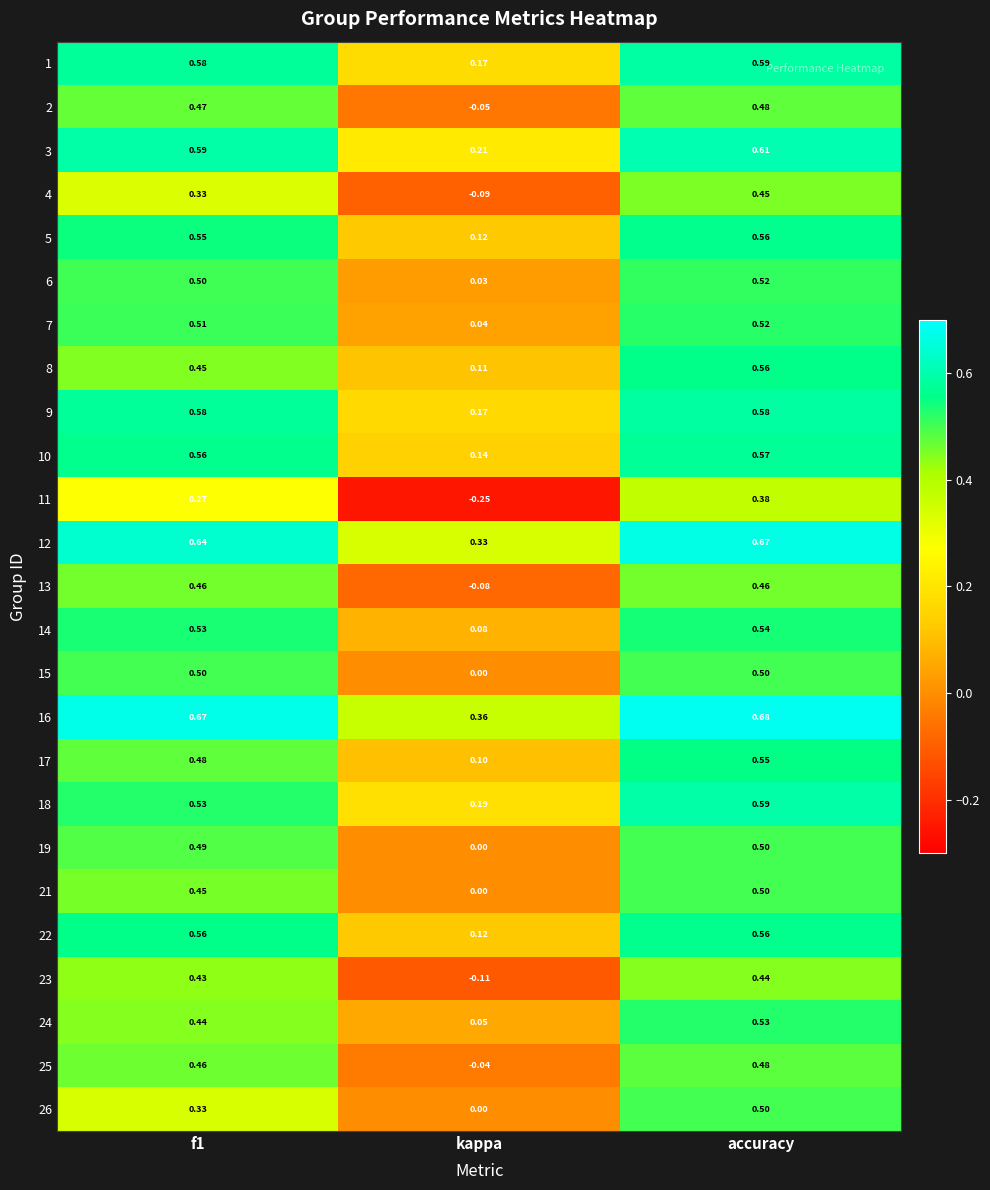

Which category has the lowest value in the 8 series?

kappa